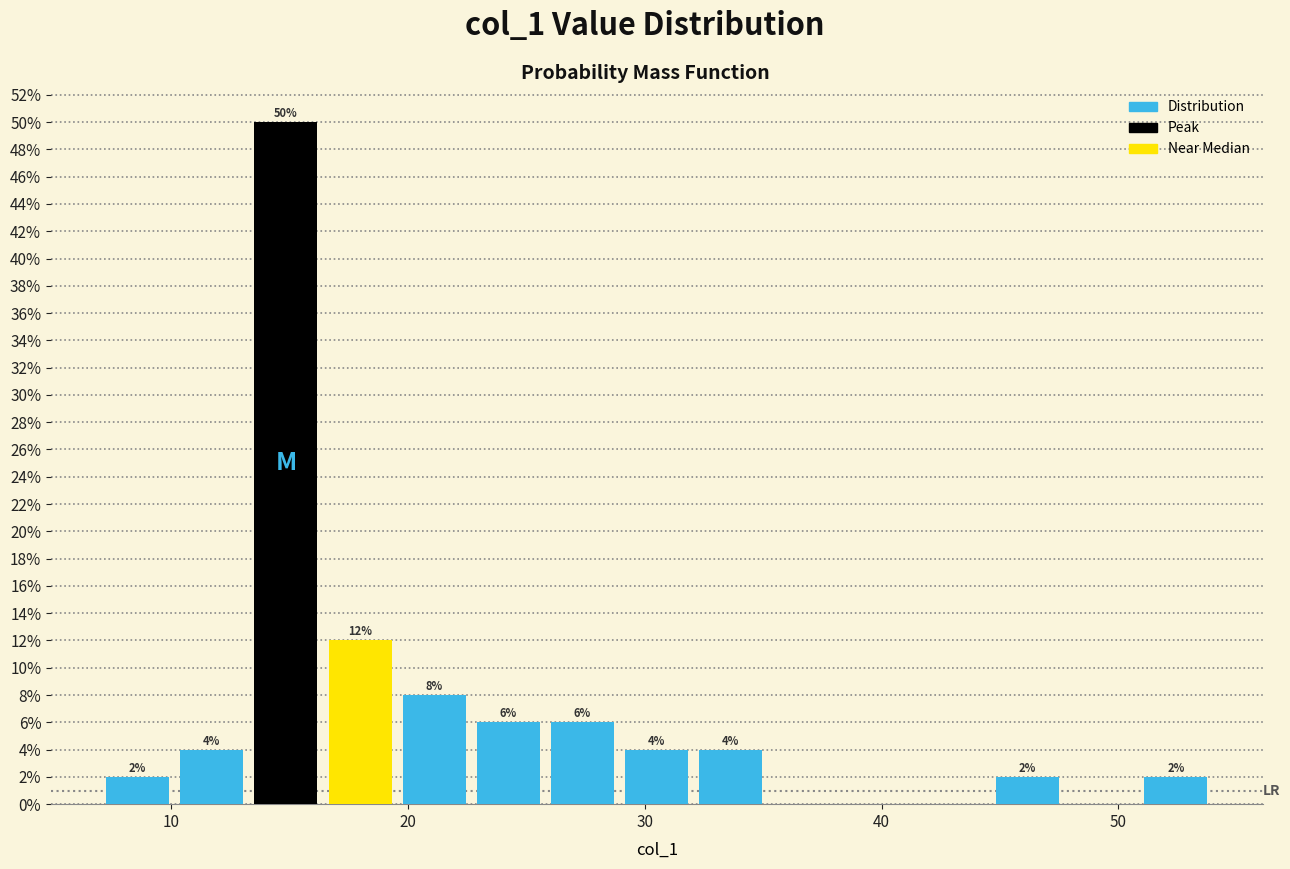

Read against the x-axis, roughly where is the centre of the tallest bar?

15